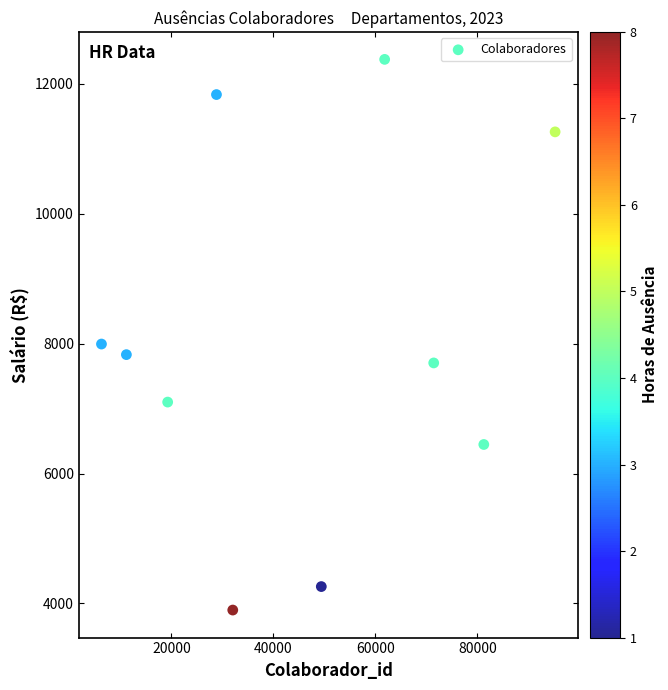

What is the average Y value?

8071.8